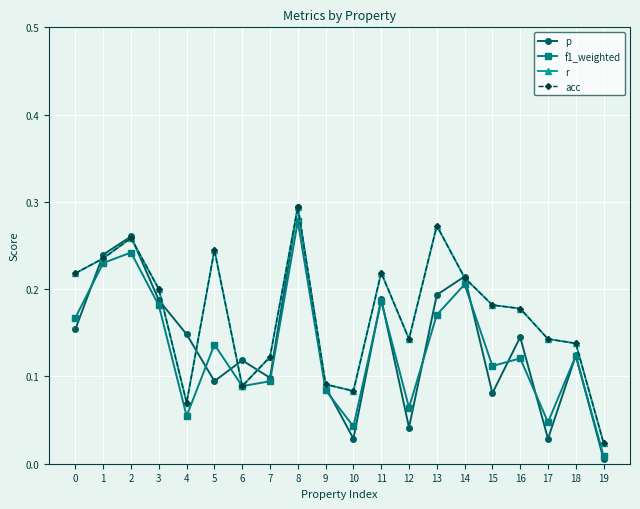

Which category has the lowest value in the f1_weighted series?

19